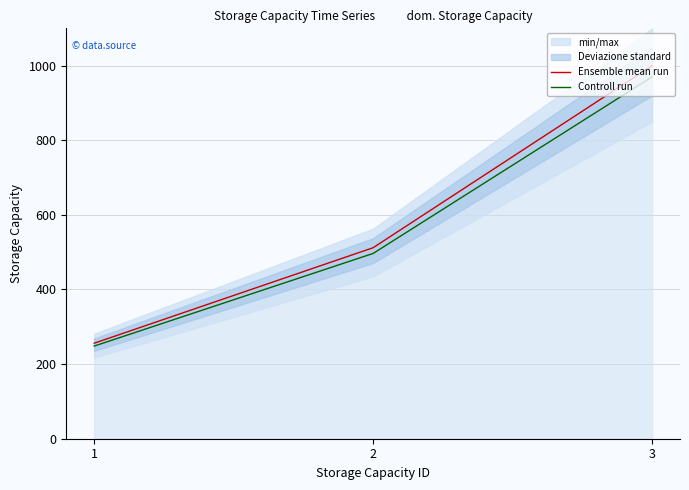

Rank the categories by Controll run value from lowest to highest.

1, 2, 3